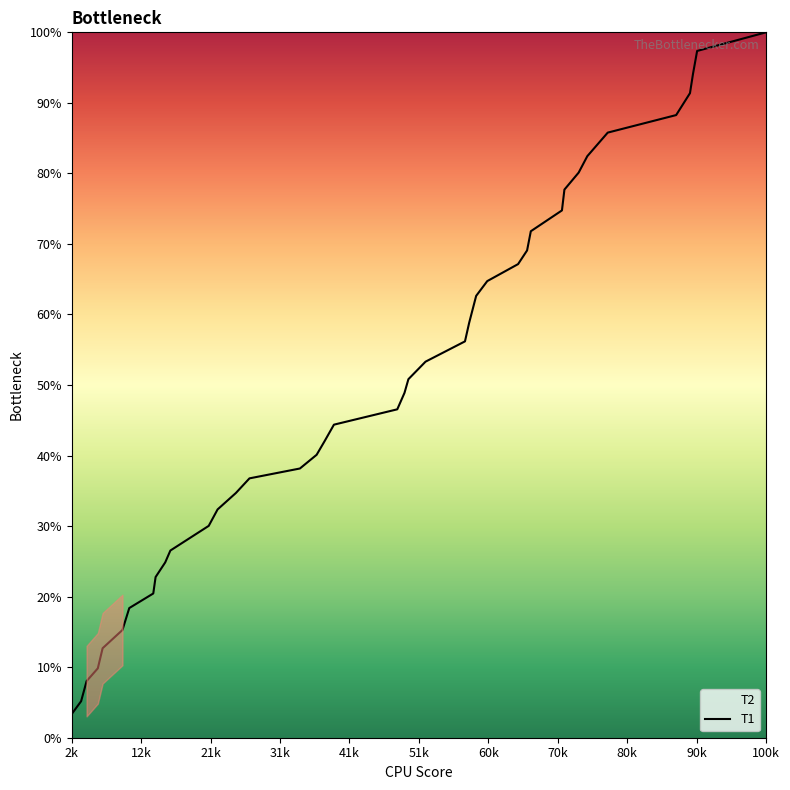

True or false: the data has more than 1 interior local peaks.

False